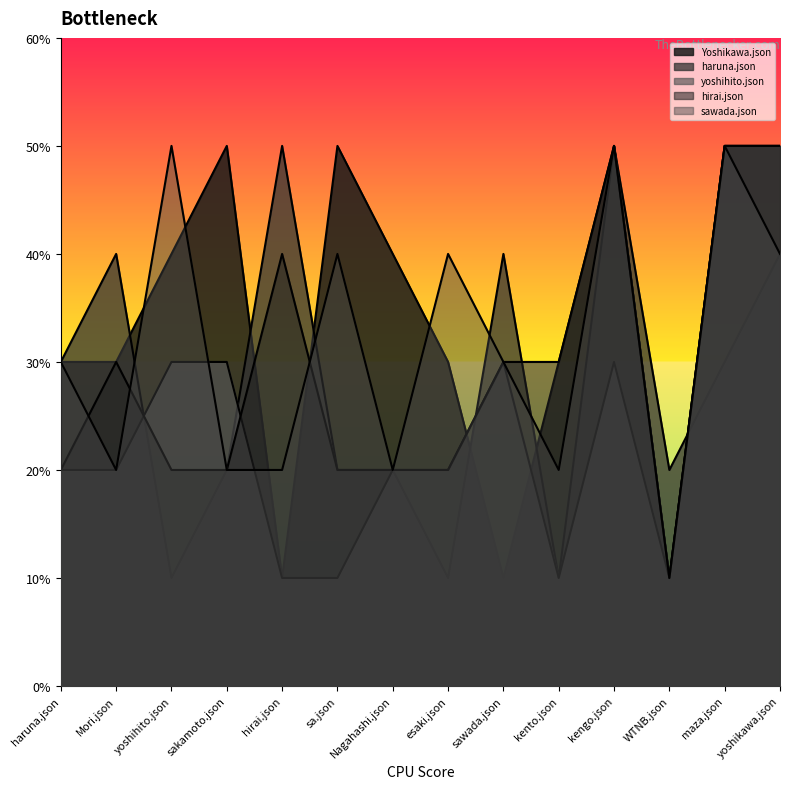

Which category has the highest value in the sawada.json series?

yoshihito.json